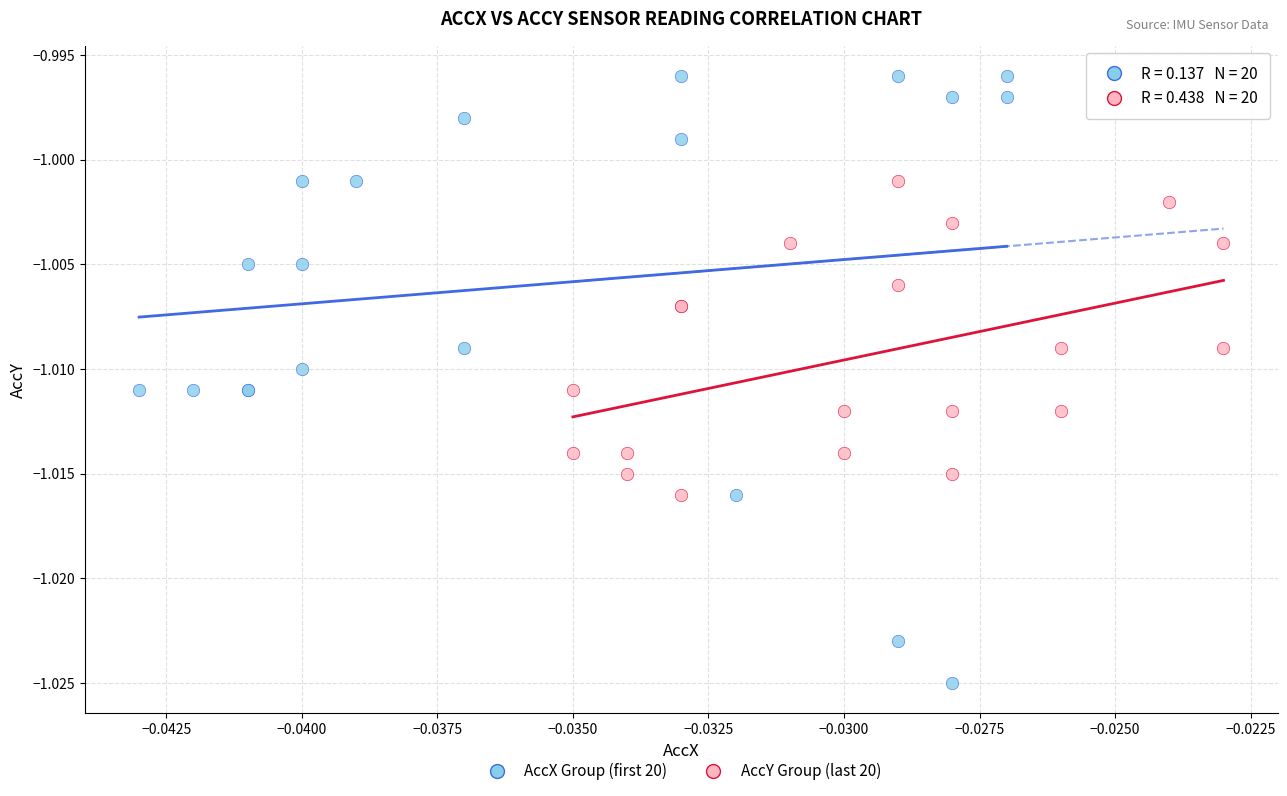

Which series has the widest spread of Y values?

AccX Group (first 20)